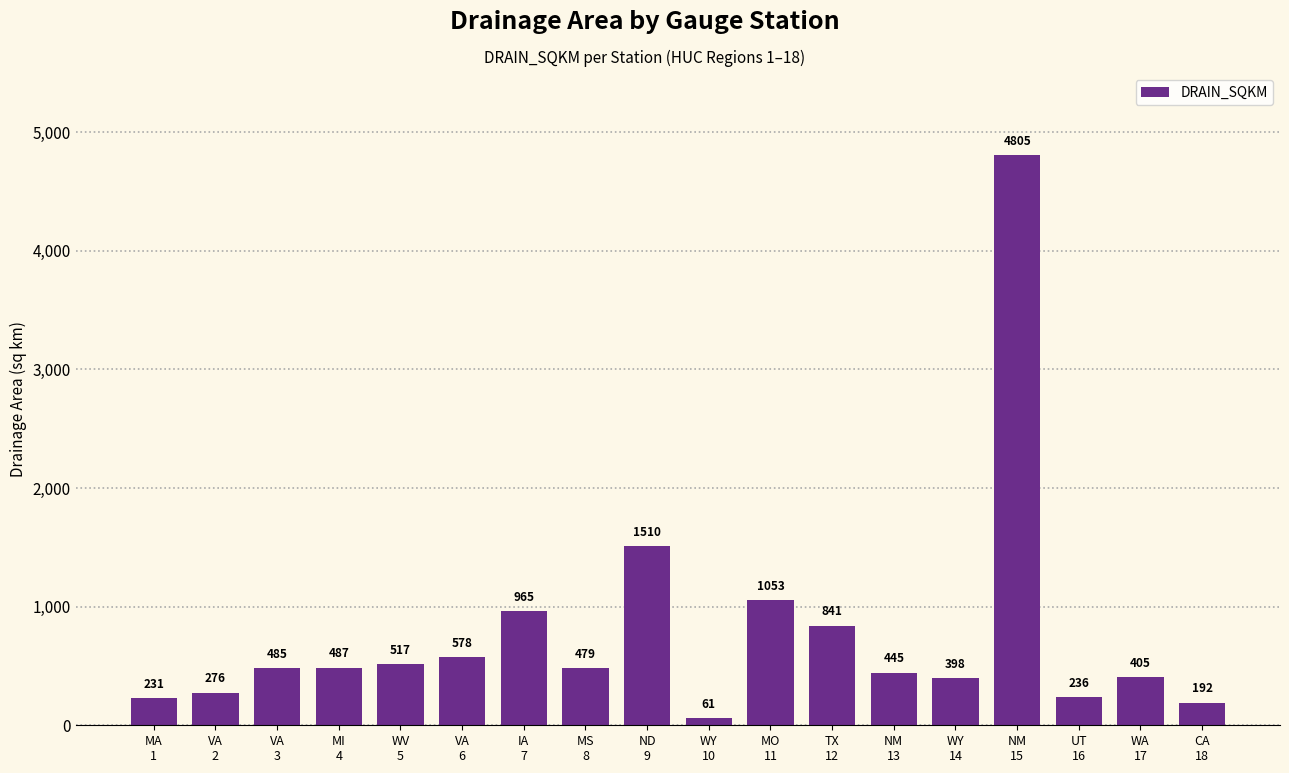

Between VA
3 and CA
18, which is larger?

VA
3